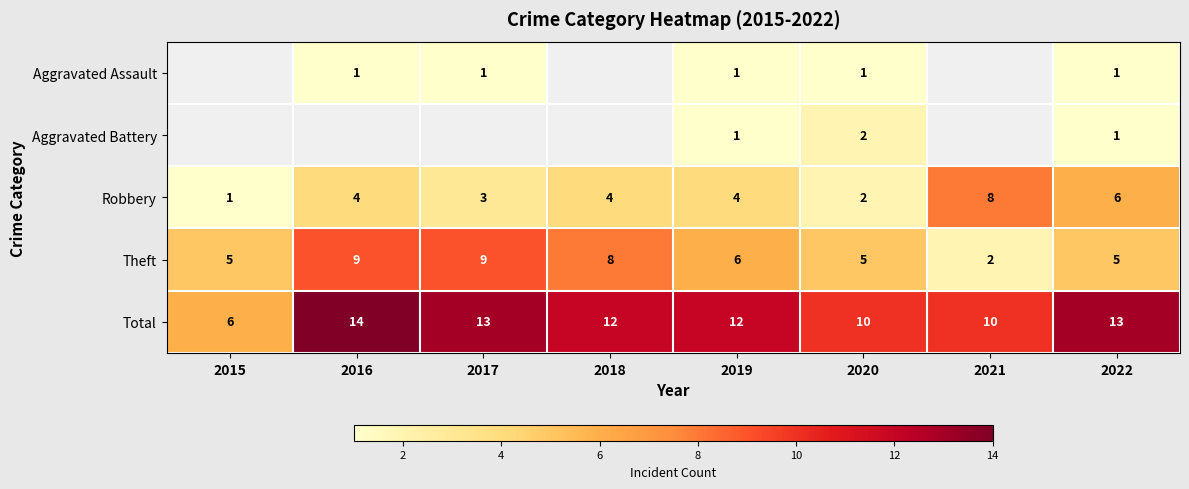

What is the difference between the maximum and minimum values in the Robbery series?

7